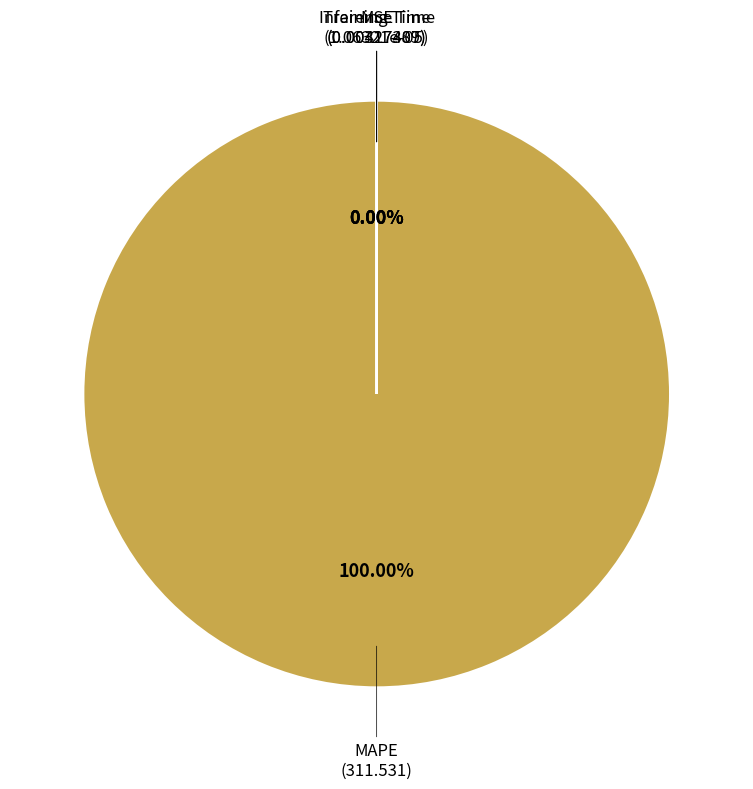

Rank the categories by value from highest to lowest.

MAPE, Training Time, Inference Time, MSE